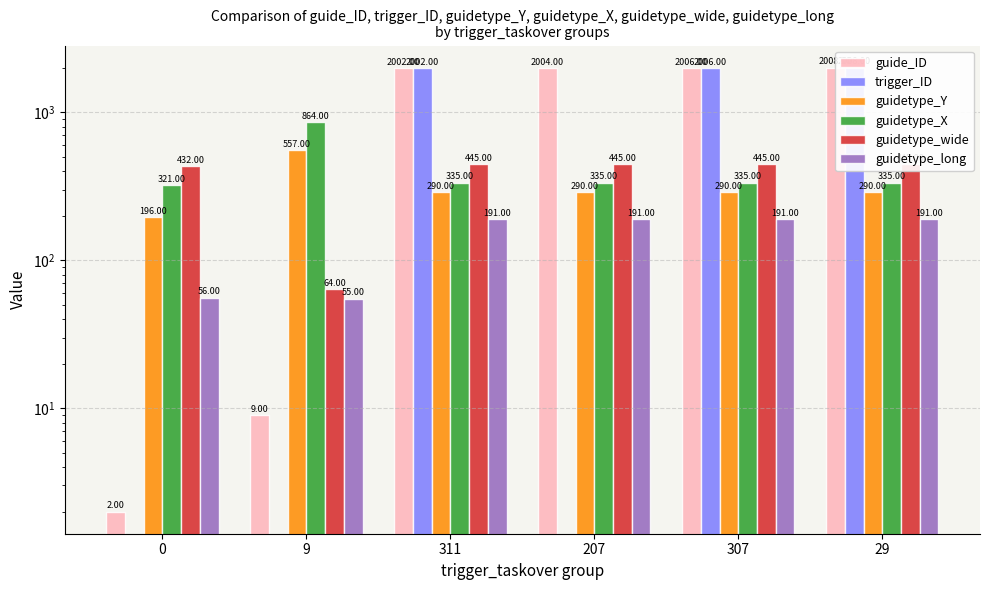

Reading left to right, extract all data points from this chart.

guide_ID: 0=2	9=9	311=2002	207=2004	307=2006	29=2008
trigger_ID: 0=0	9=0	311=2002	207=0	307=2006	29=2008
guidetype_Y: 0=196	9=557	311=290	207=290	307=290	29=290
guidetype_X: 0=321	9=864	311=335	207=335	307=335	29=335
guidetype_wide: 0=432	9=64	311=445	207=445	307=445	29=445
guidetype_long: 0=56	9=55	311=191	207=191	307=191	29=191